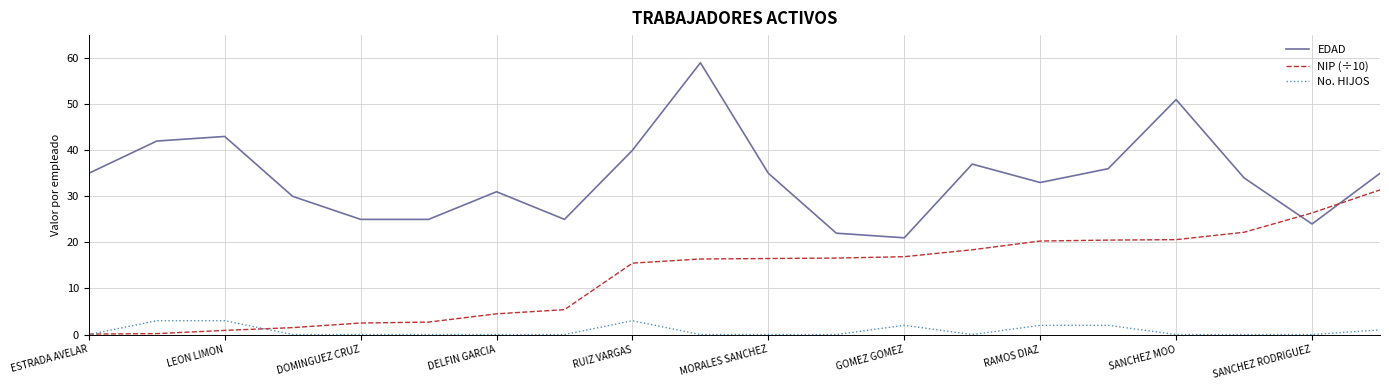

Which series has the widest spread of values?

EDAD